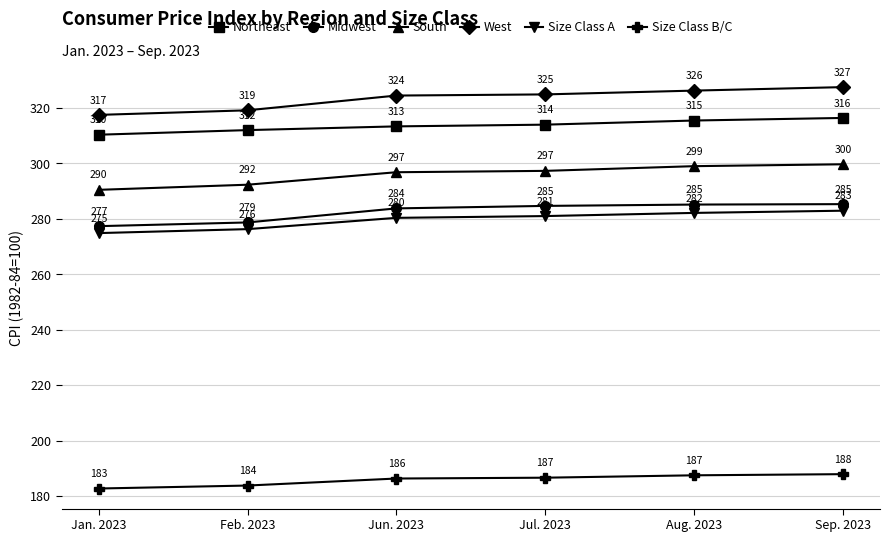

What is the total value across all series at Feb. 2023?

1662.1